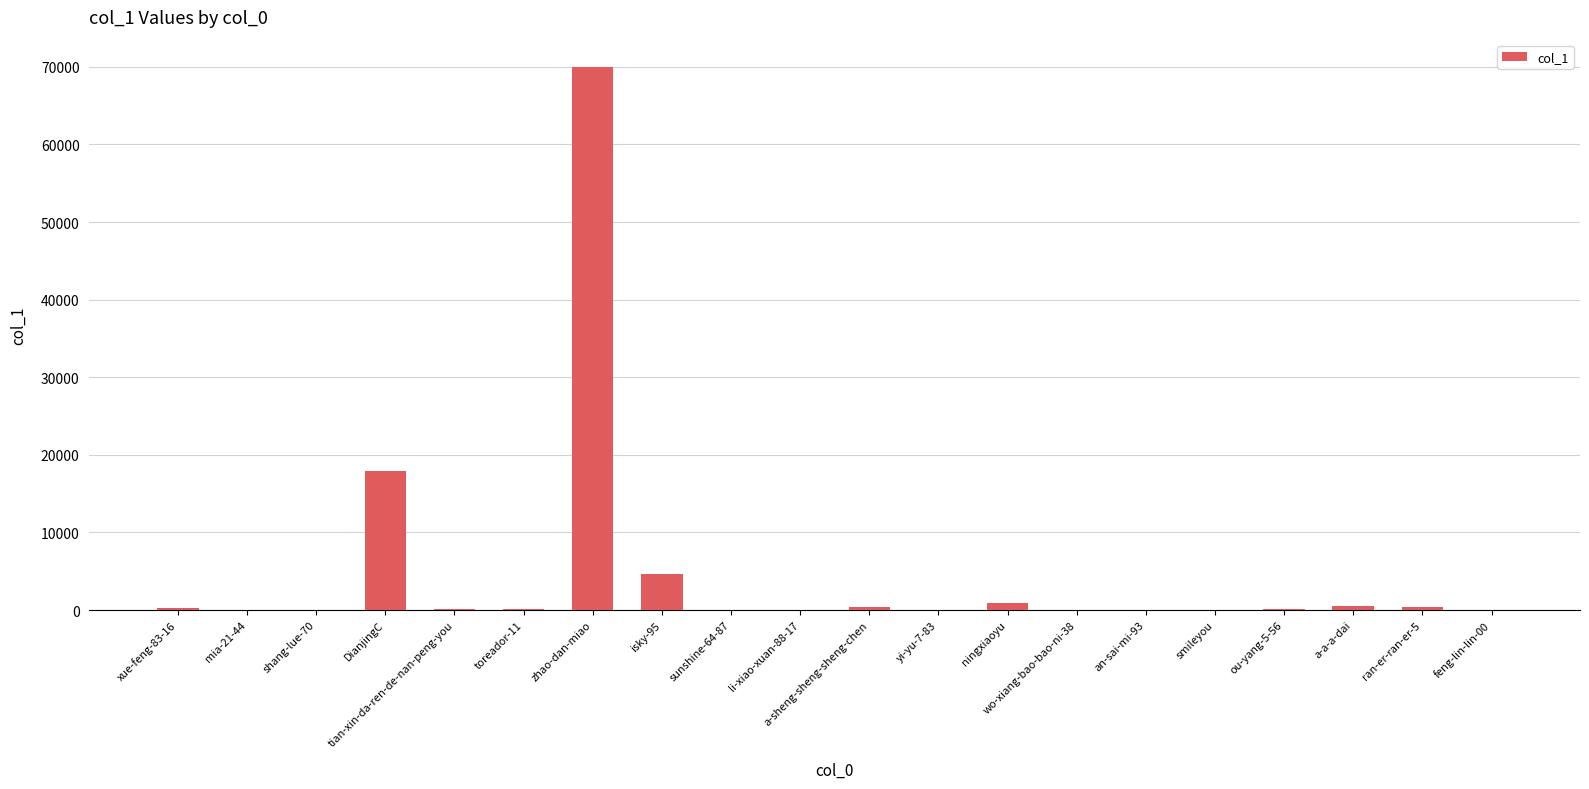

At which label is the value closest to 35005?

DianjingC